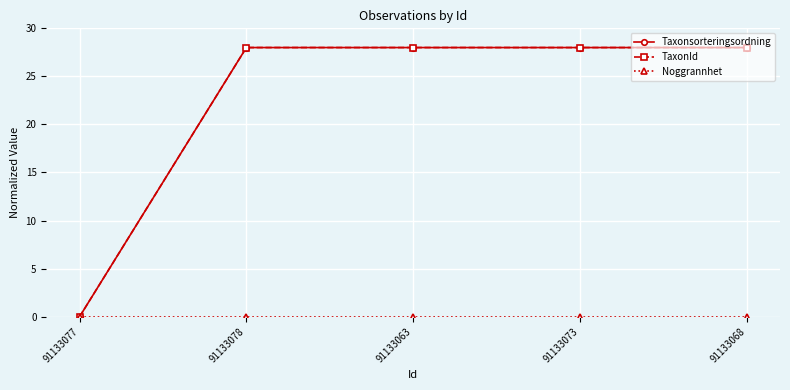

What is the label of the 5th point from the right?

91133077